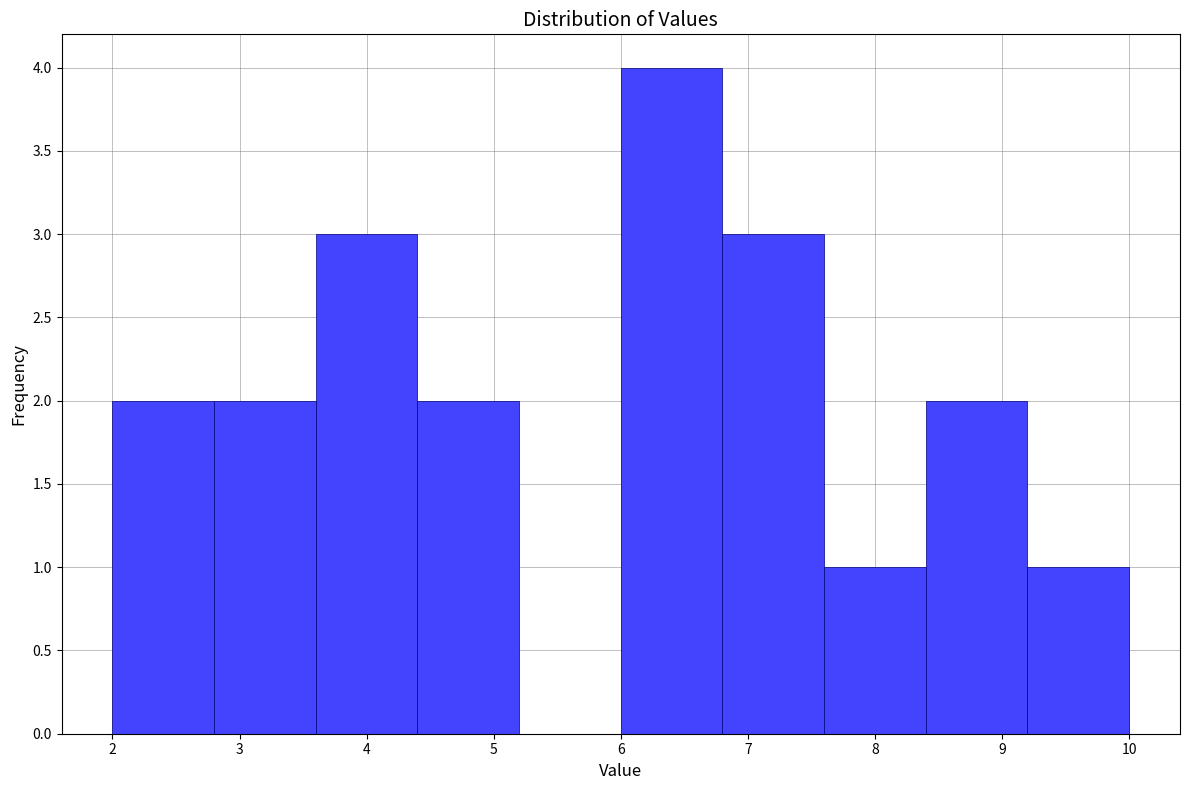

How tall is the bar that spans 6.8 to 7.6 on the x-axis? The values are not printed on the chart, so give them approximately, as read against the axis.

3